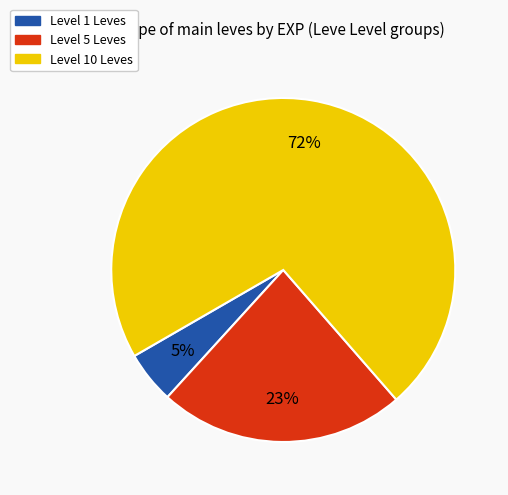

Does any single category account for the majority?

Yes